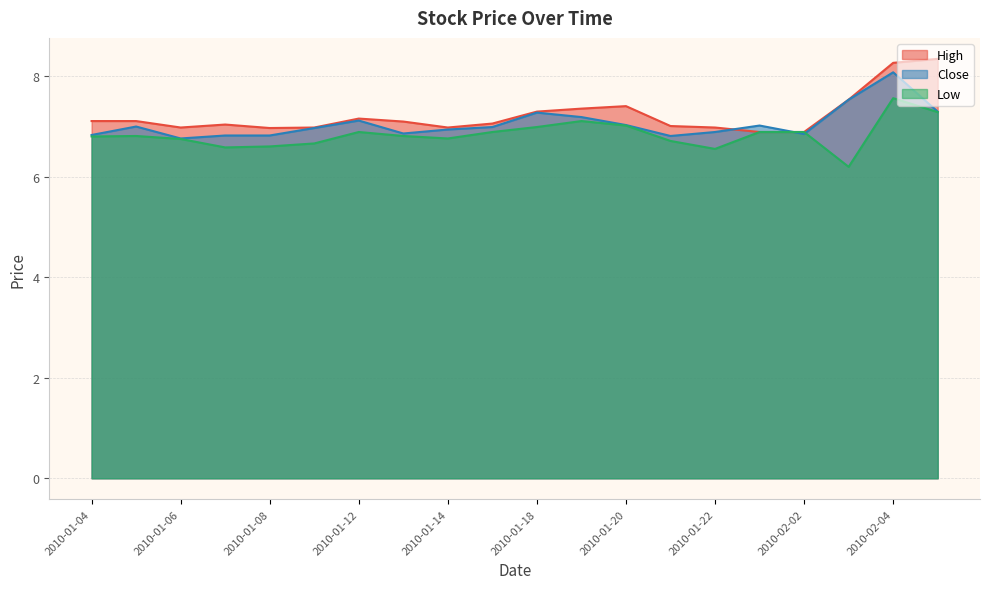

True or false: low has a value of 6.9 at 2010-01-12.

True